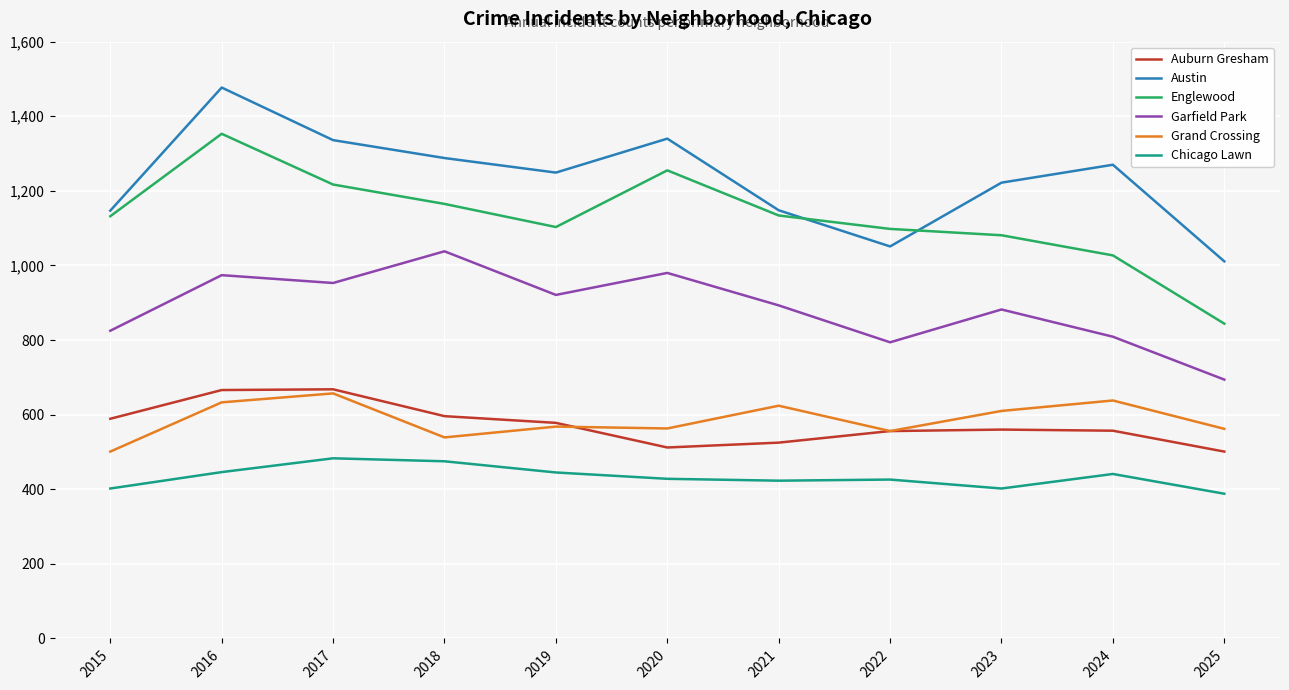

Which series has the widest spread of values?

Englewood